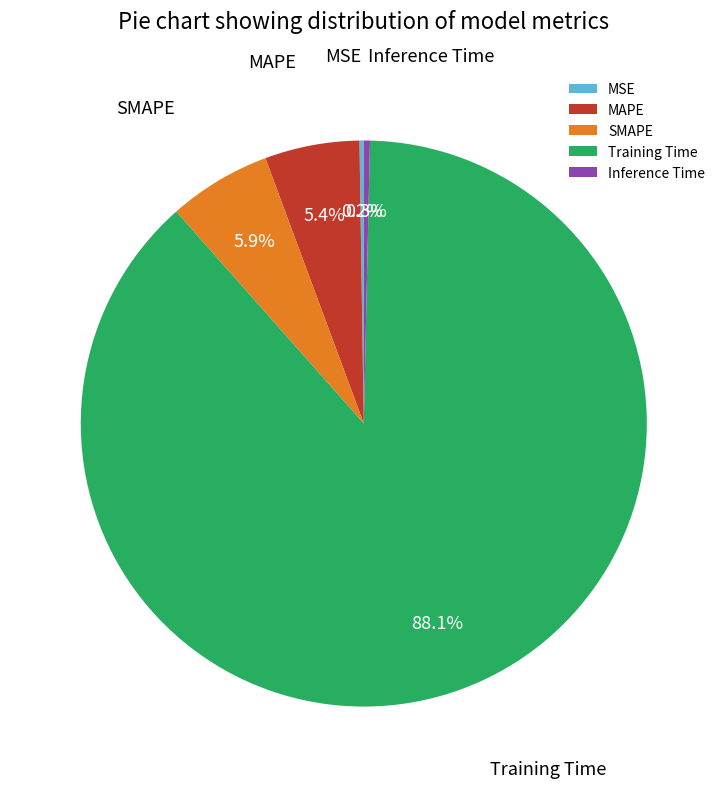

Is it true that Inference Time is 0% of the pie?

True